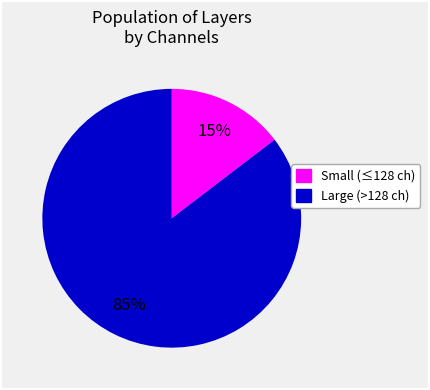

To the nearest percent, what is the average slice percentage?

50%